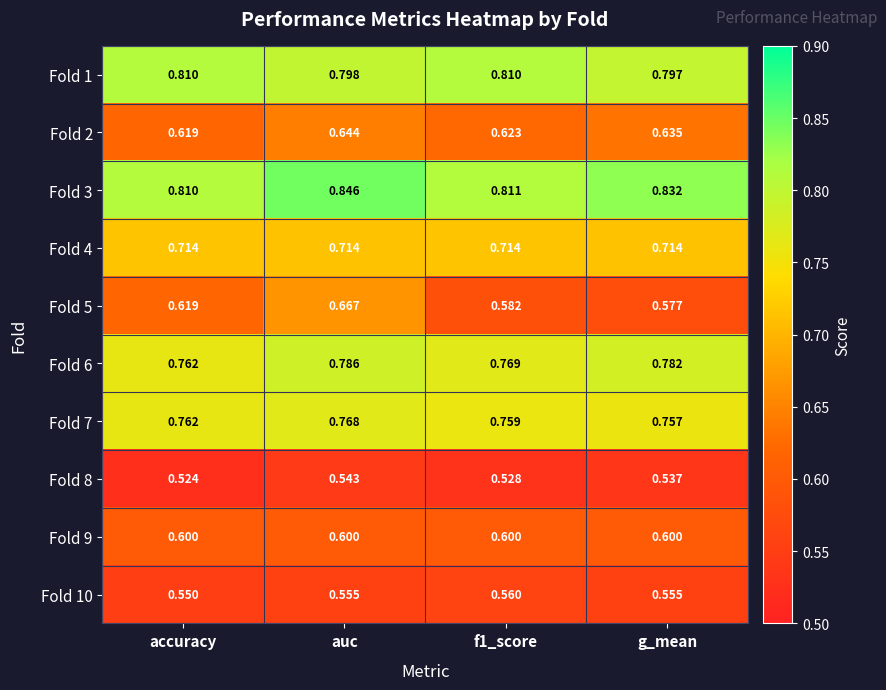

Is the value of Fold 6 at f1_score greater than the value of Fold 7 at accuracy?

Yes